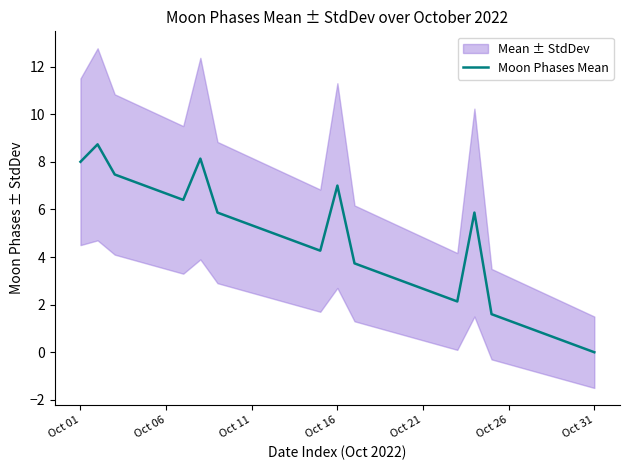

Reading left to right, list all the values displayed in this chart.

8.0	8.7	7.5	7.2	6.9	6.7	6.4	8.1	5.9	5.6	5.3	5.1	4.8	4.5	4.3	7.0	3.7	3.5	3.2	2.9	2.7	2.4	2.1	5.9	1.6	1.3	1.1	0.8	0.5	0.3	0.0